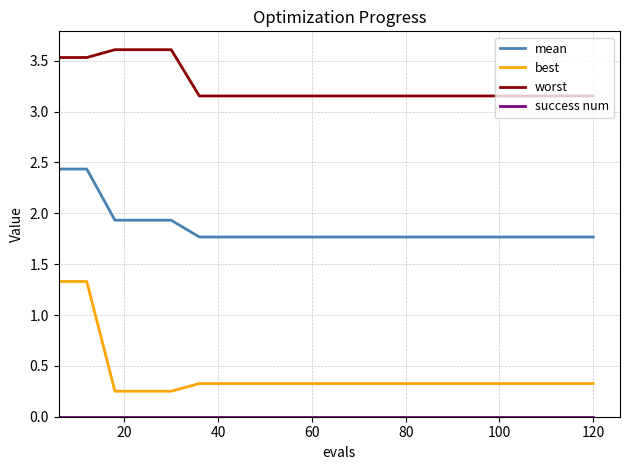

How many lines are shown in the chart?

4